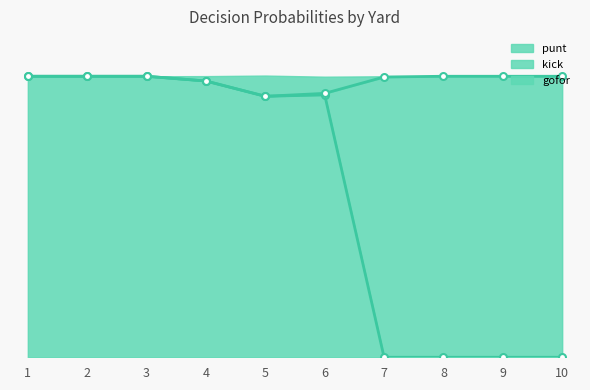

True or false: gofor and punt intersect in this chart.

False